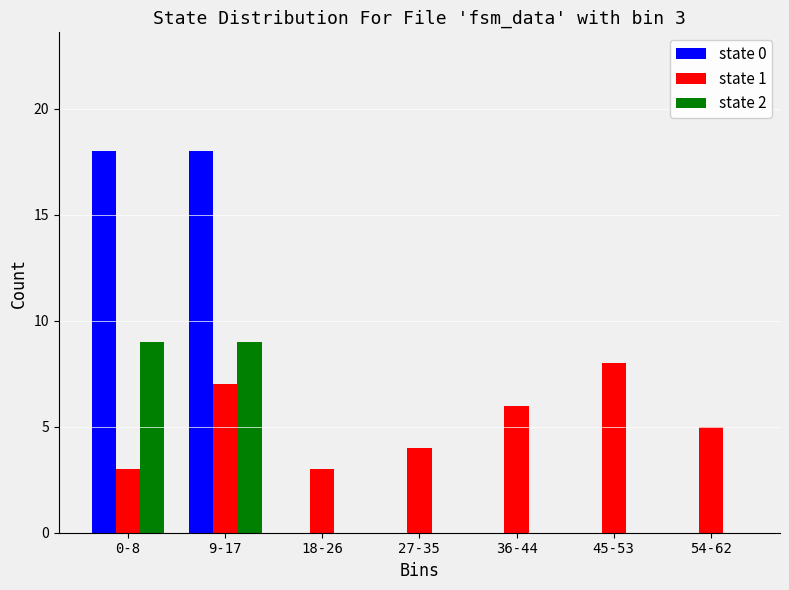

At which category is the sum across all series the highest?

9-17